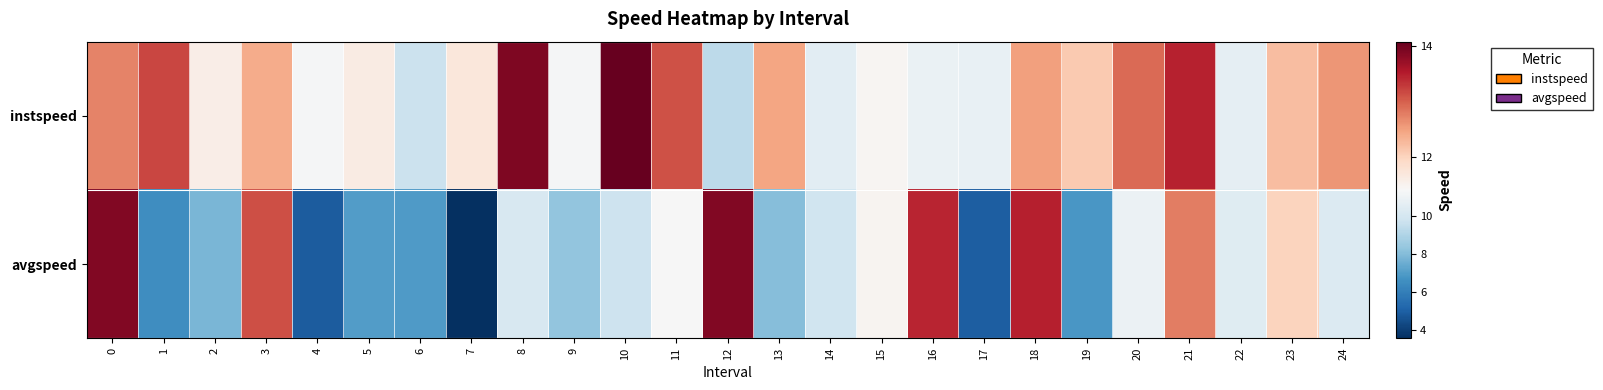

Which series changed the most between 0 and 11?

avgspeed